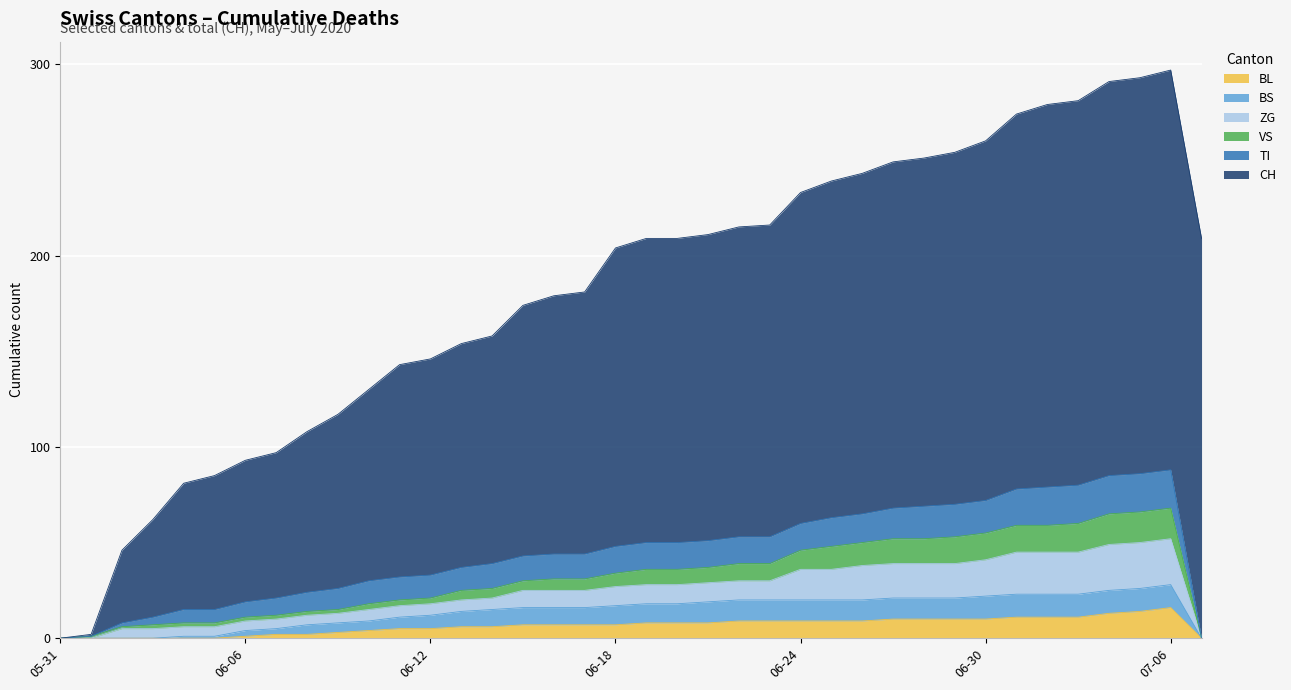

What is the maximum value for BL?

16